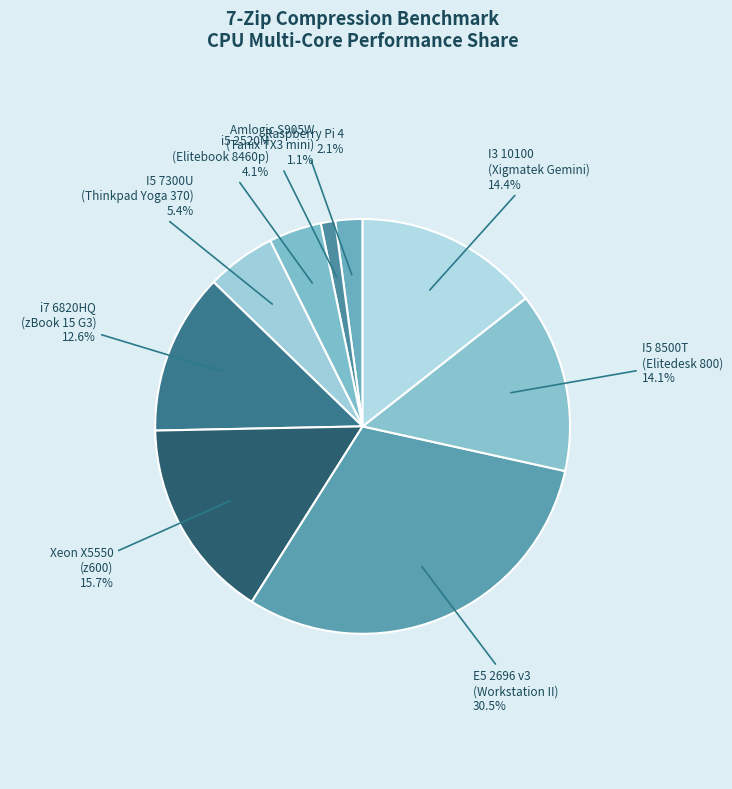

How many slices are in this pie chart?

9